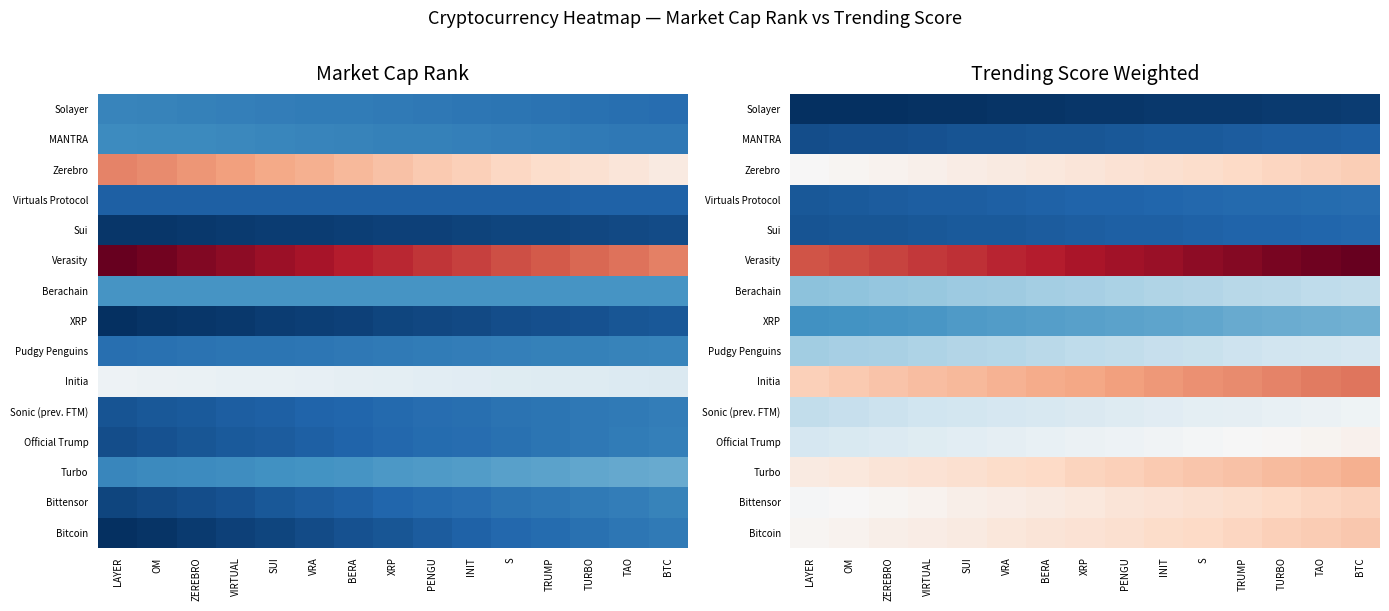

At which category is the sum across all series the highest?

BTC